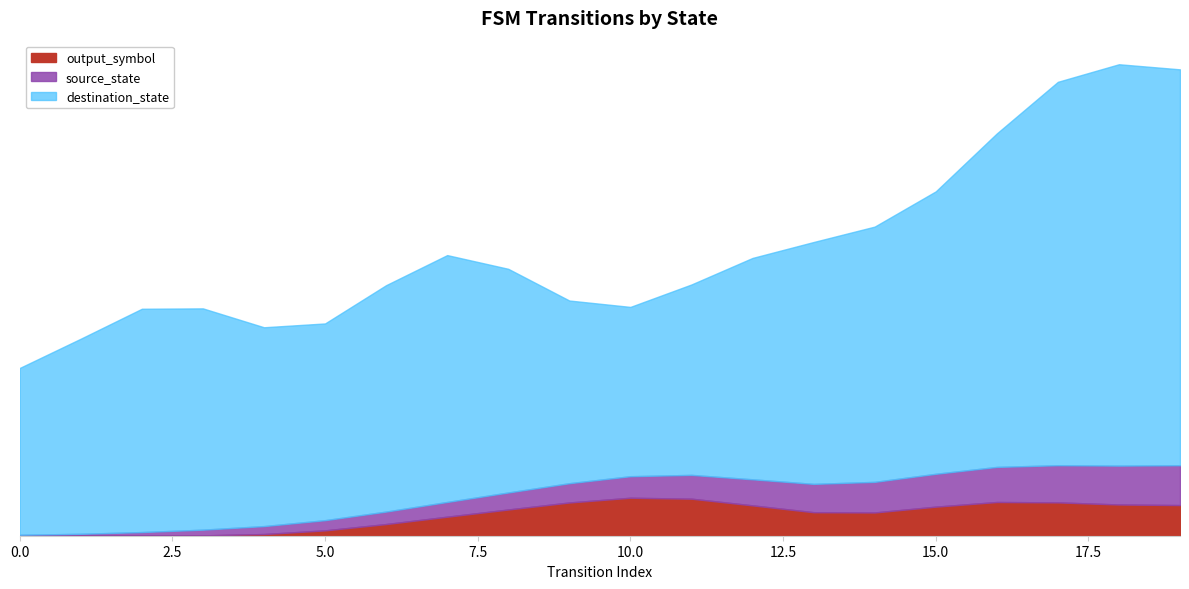

How many data points does each series have?

20